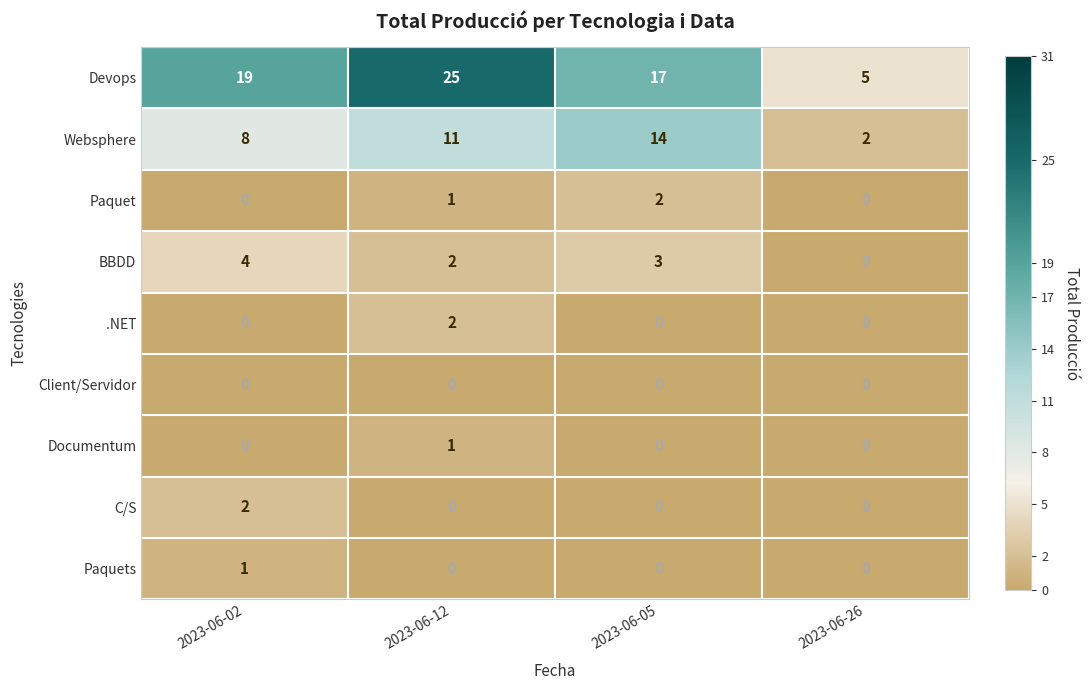

Count the number of categories in the chart.

4